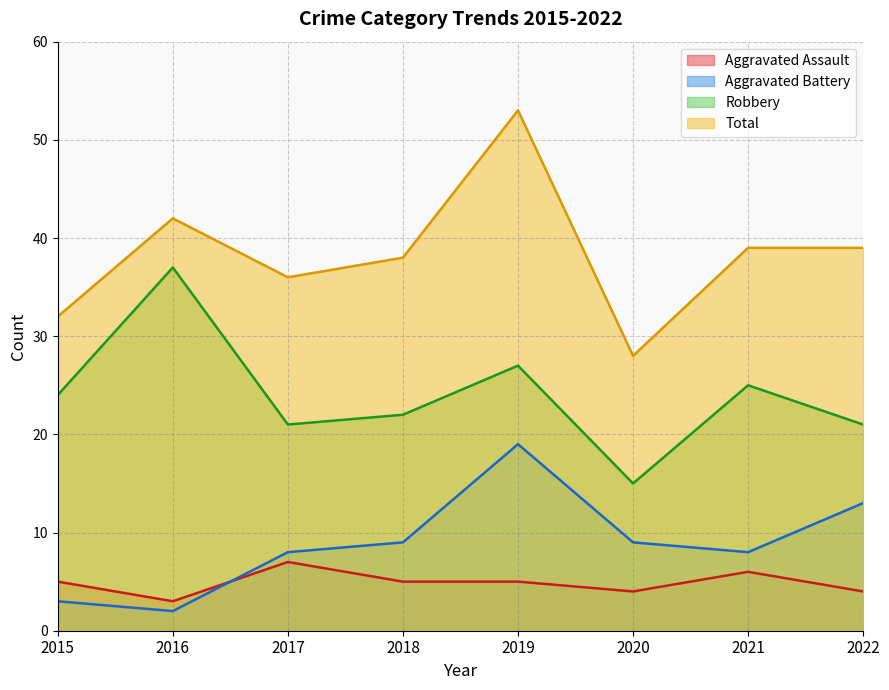

What is the value of the Total point at the 1st from the left?

32